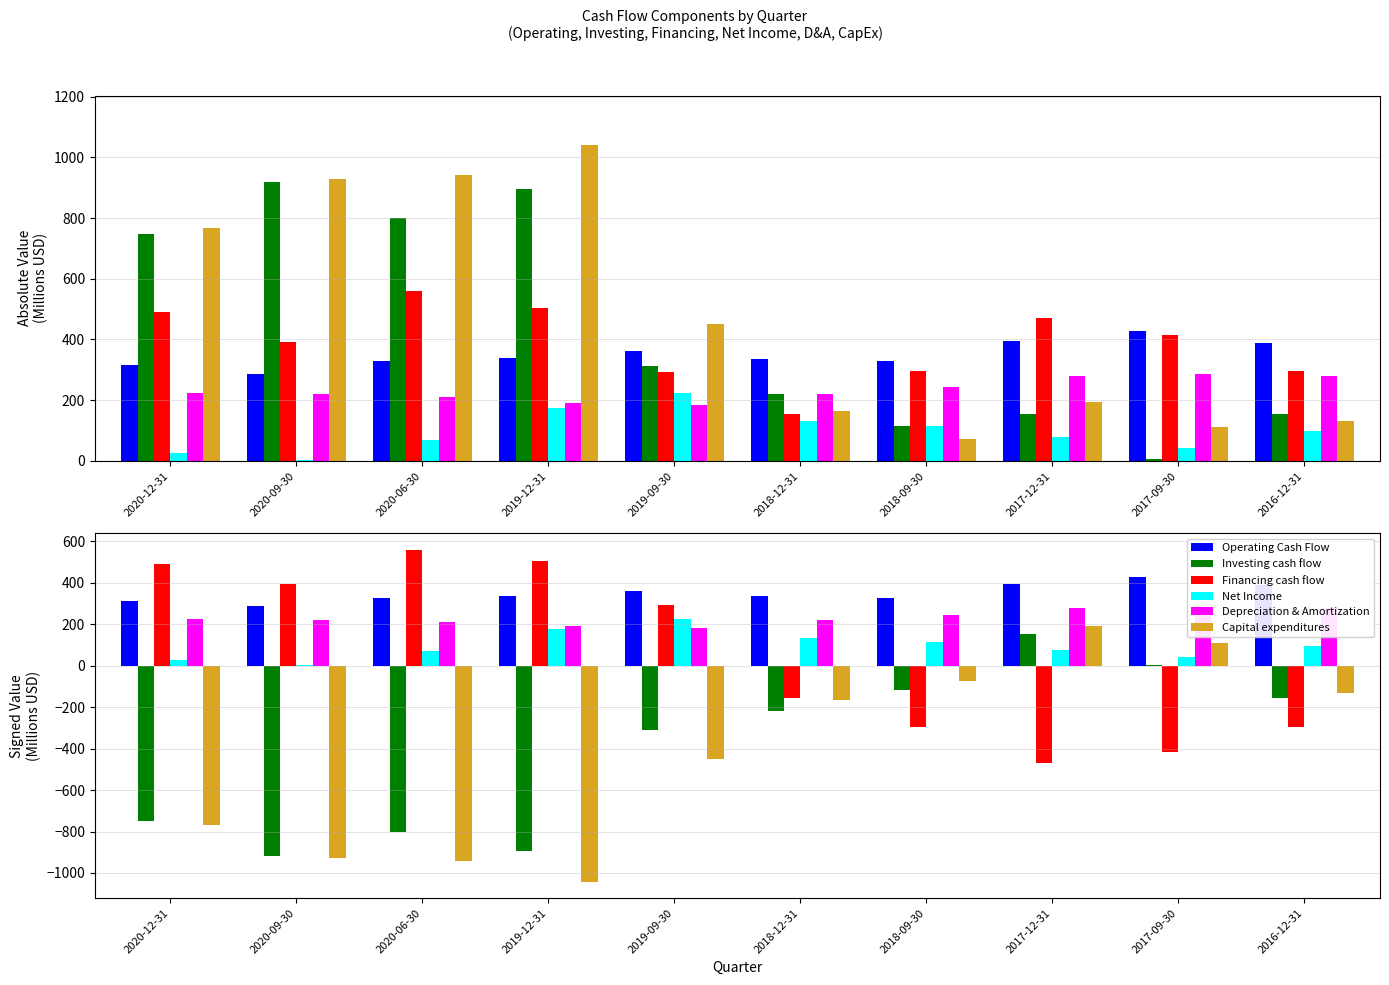

What position from the right is 2020-09-30?

9